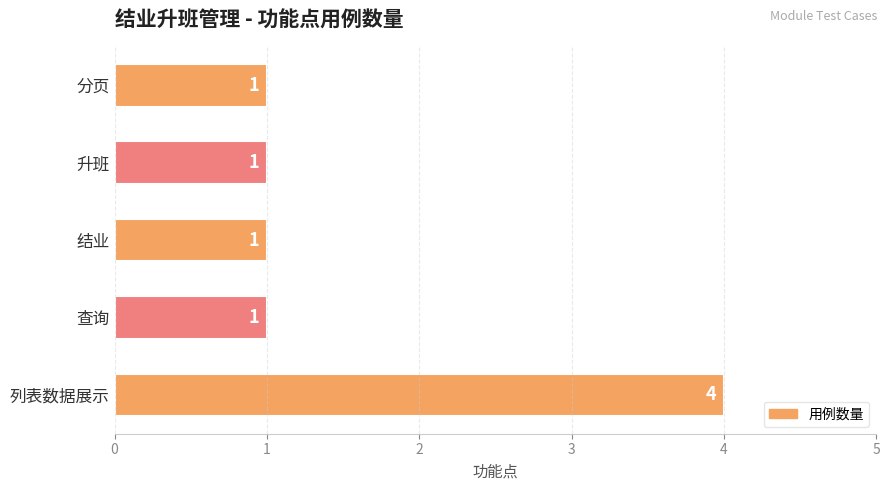

Does the chart contain any negative values?

No